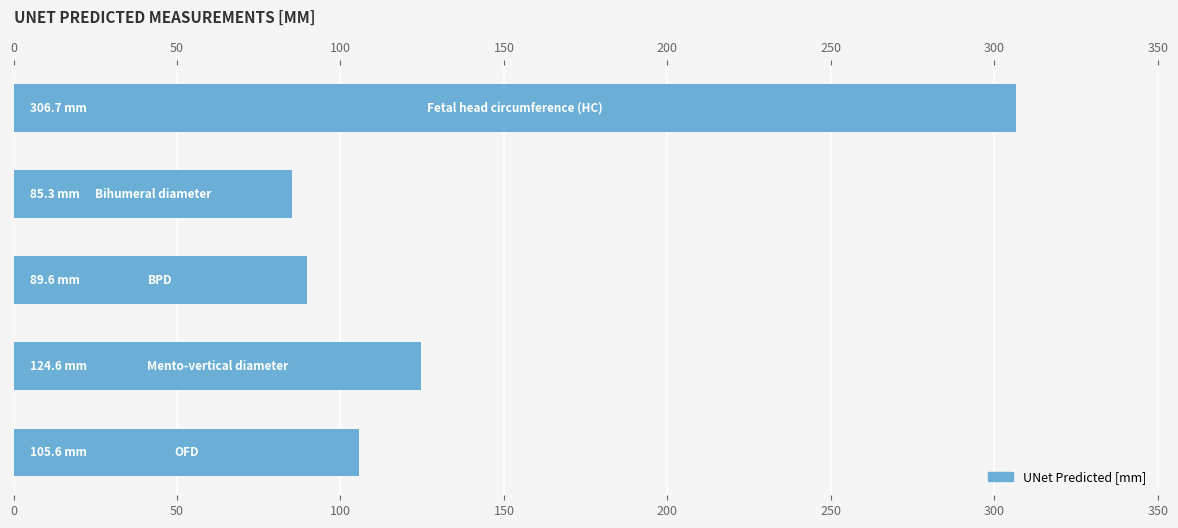

Count the number of values greater than 105.

3